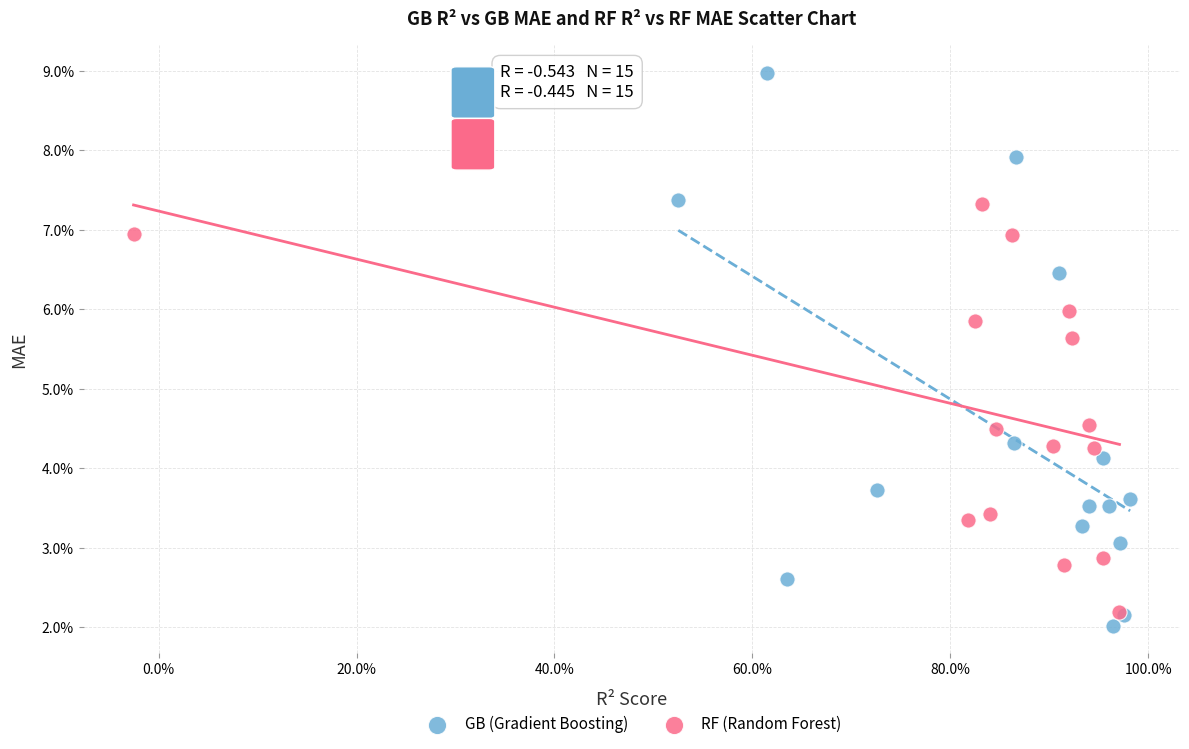

What are all the series names shown in the legend?

GB (Gradient Boosting), RF (Random Forest)